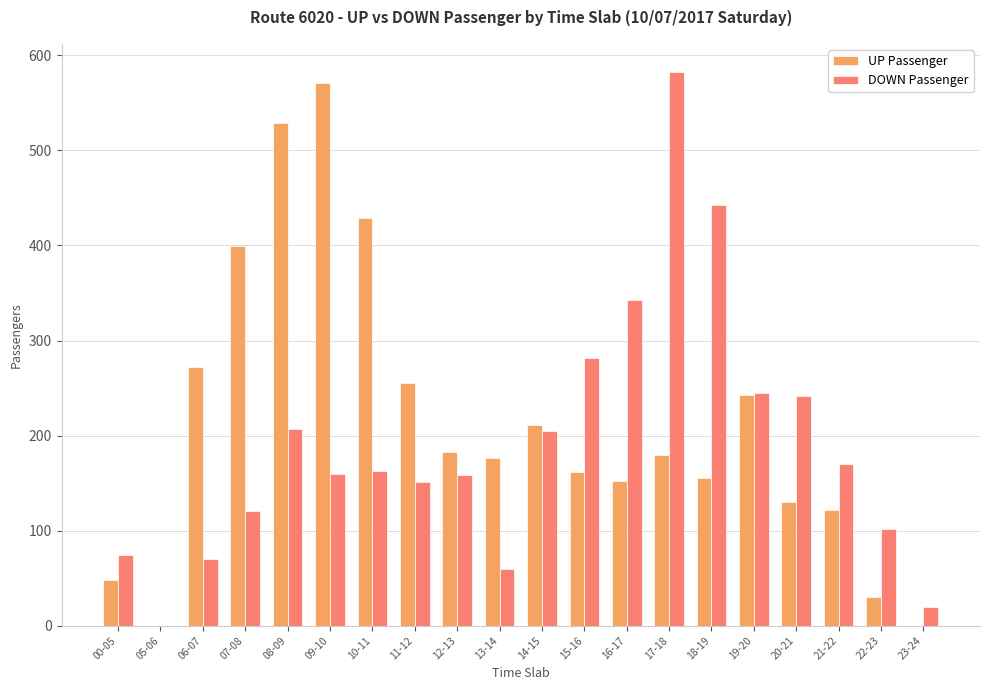

What is the sum of all DOWN Passenger values?

3798